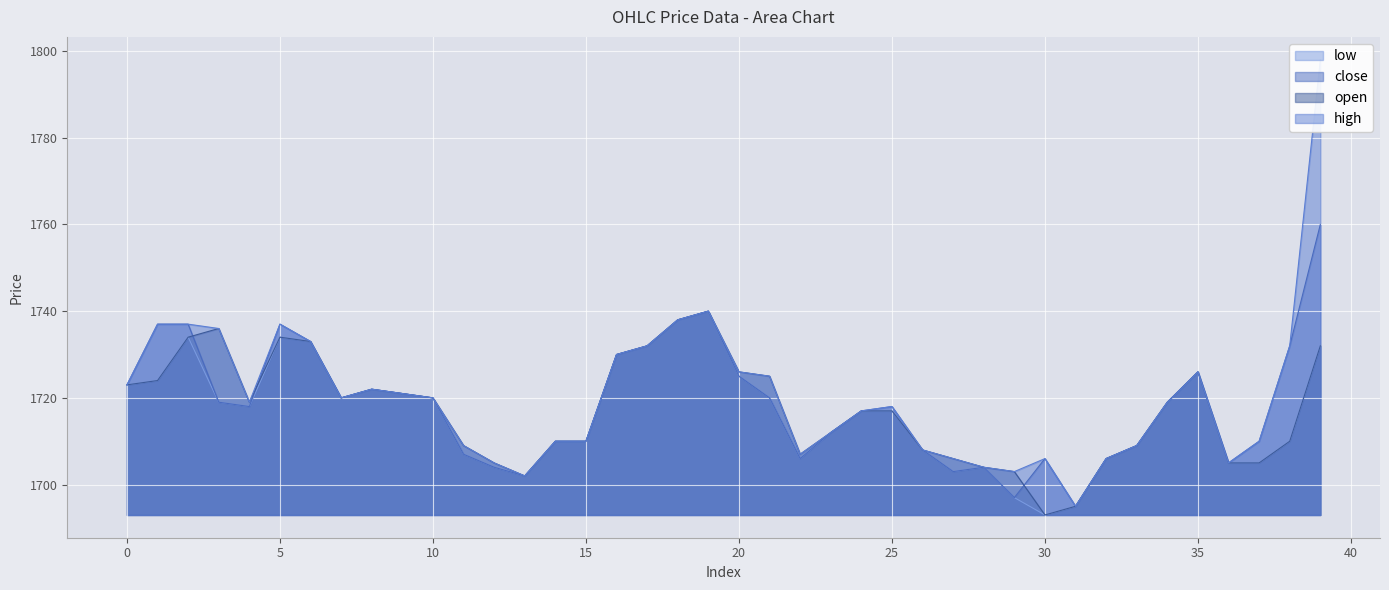

Is the value of low at 17 greater than the value of close at 6?

No